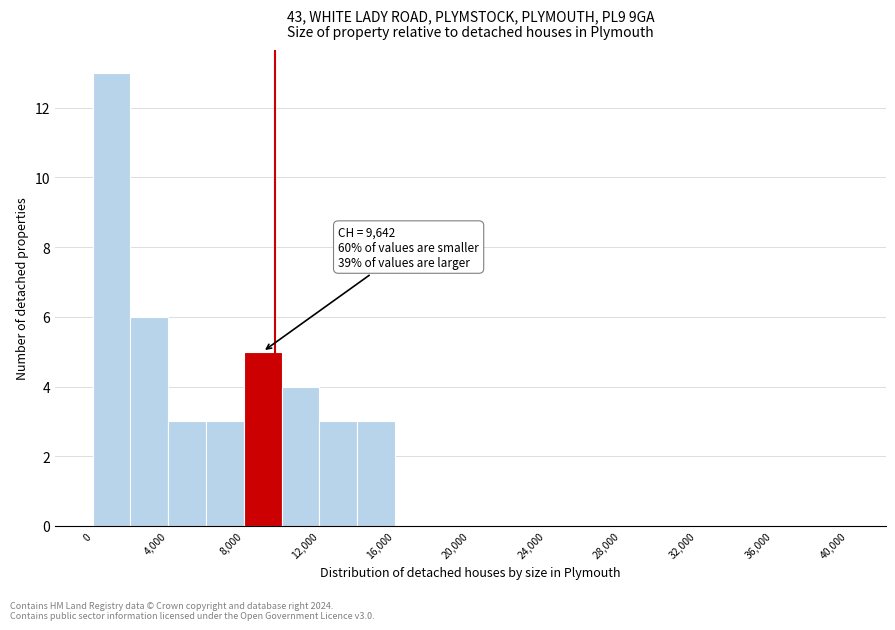

Over which range of the x-axis is the bar tallest?

0 to 2000